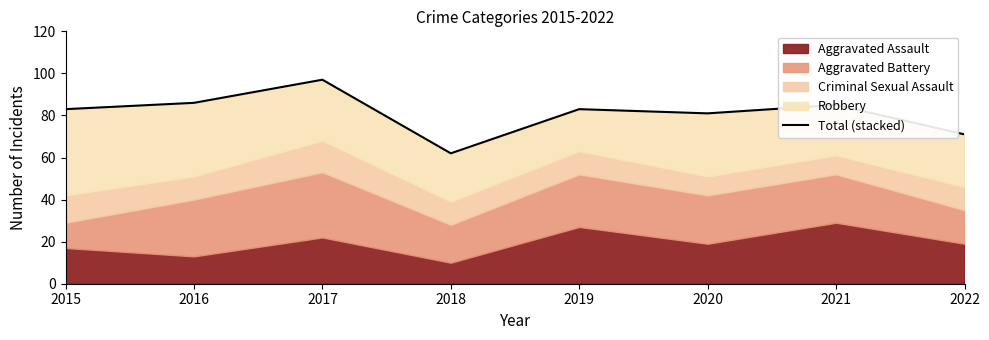

Where is the data nearest to the value 79?

2020